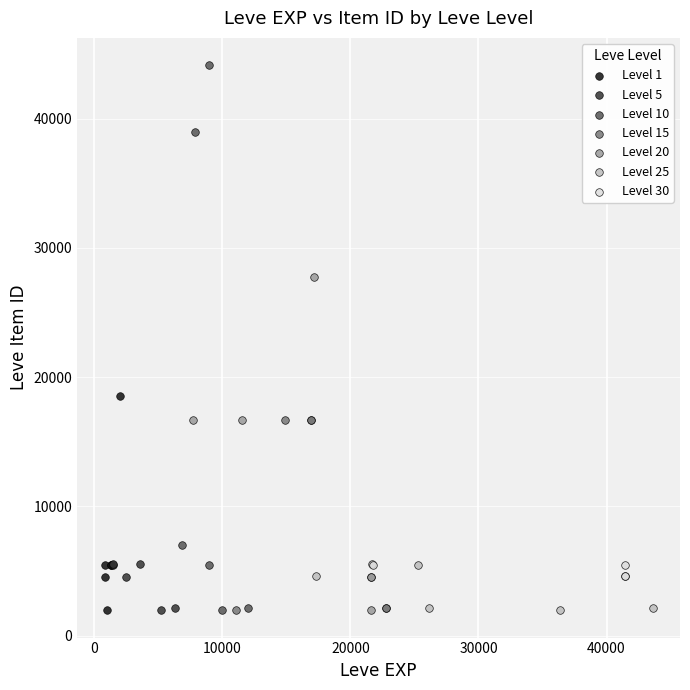

Which series has the widest spread of Y values?

Level 10